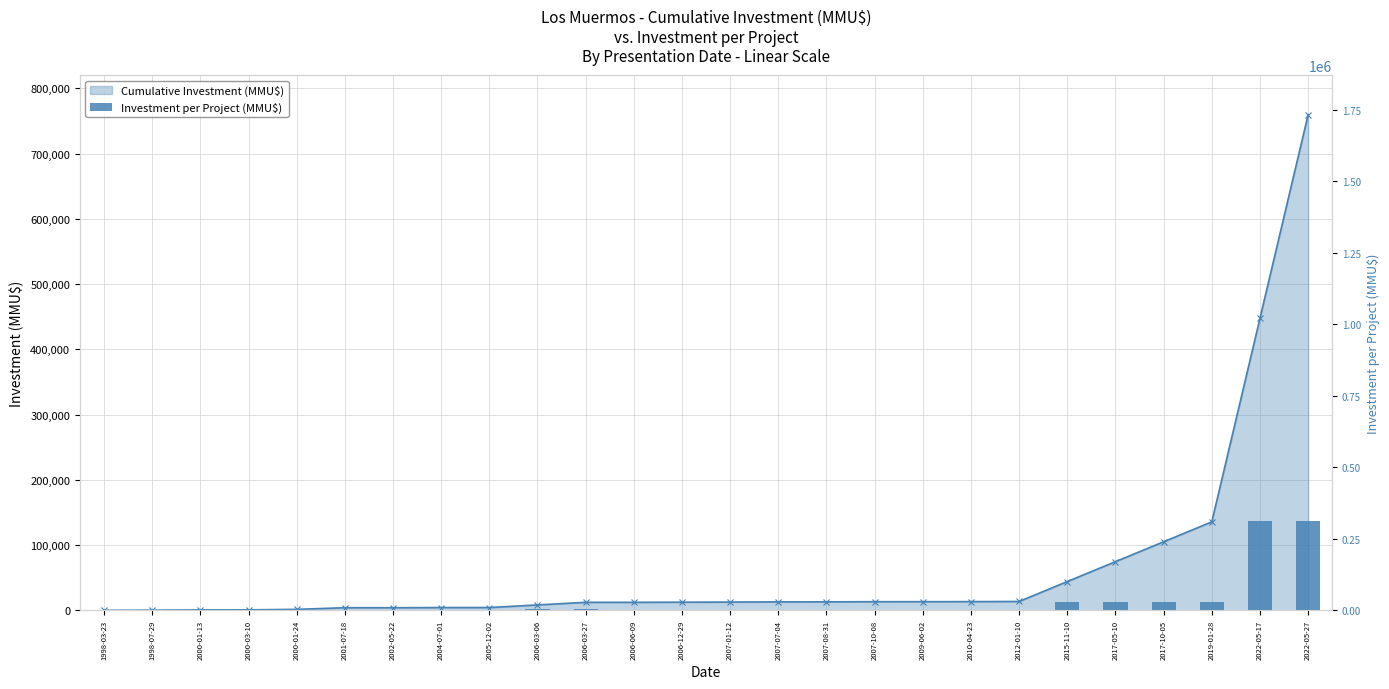

Reading right to left, extract all data points from this chart.

312000	312000	30500	30500	30500	30500	260	100	22	234	10	300	200	200	0	4000	4000	0	278	0	2500	750	100	450	190	40